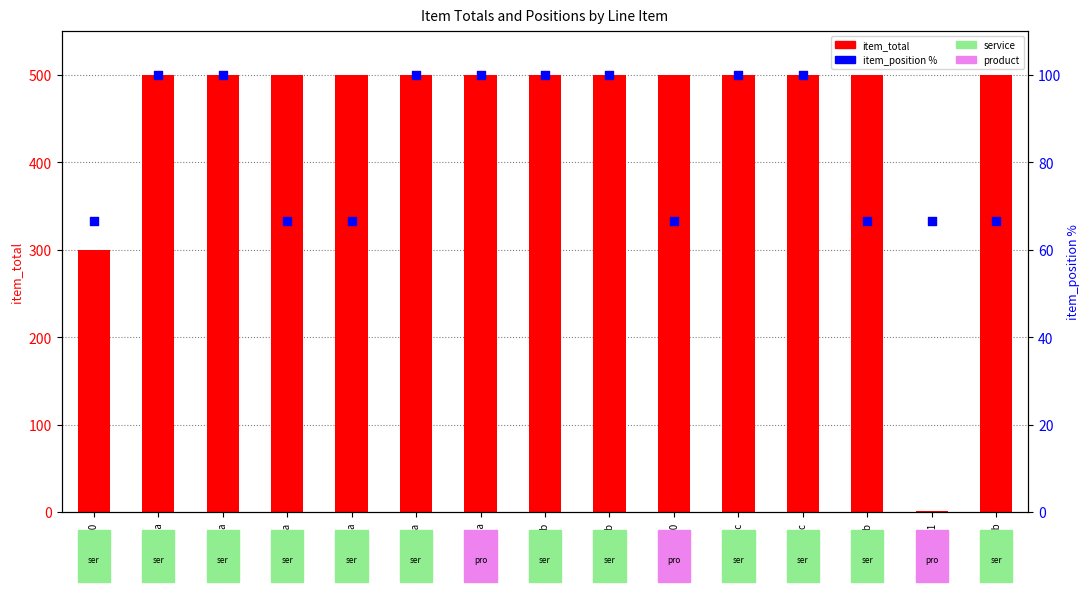

Which series has the largest total across all categories?

item_total